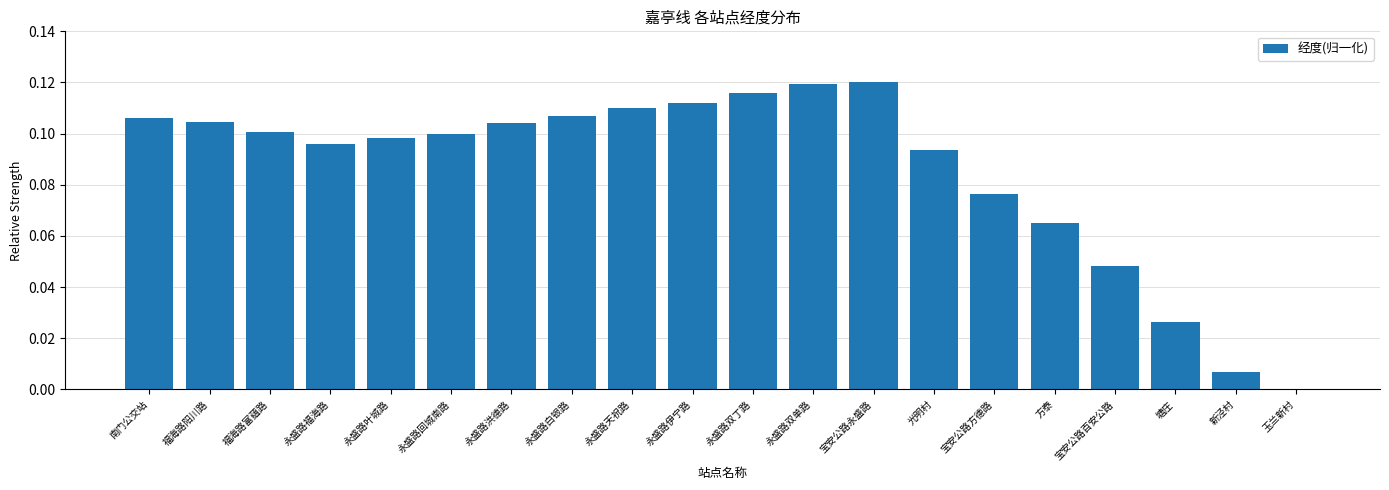

How many categories are shown in the chart?

20